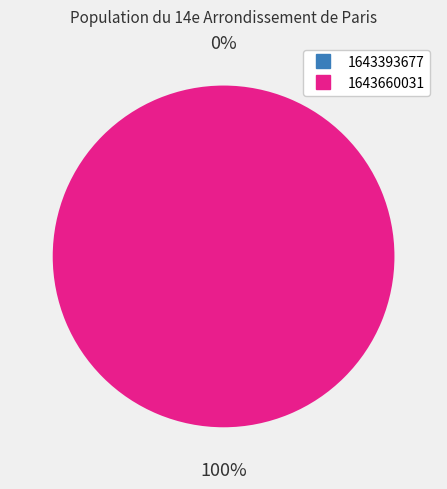

What portion of the pie excludes 1643393677?

100.0%